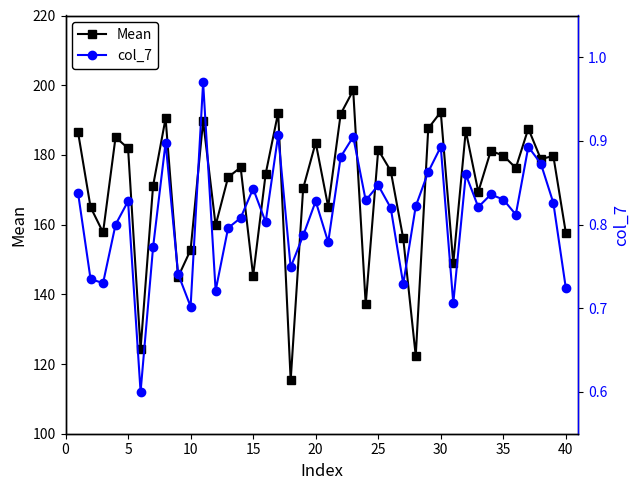

List the series in order of their overall mean, lowest first.

col_7, Mean